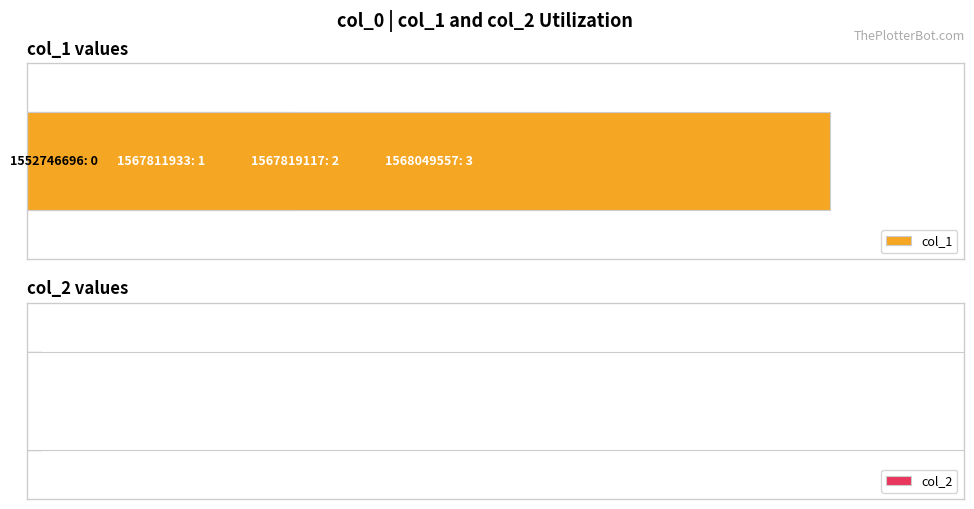

At which category does the chart reach its minimum across all series?

1552746696